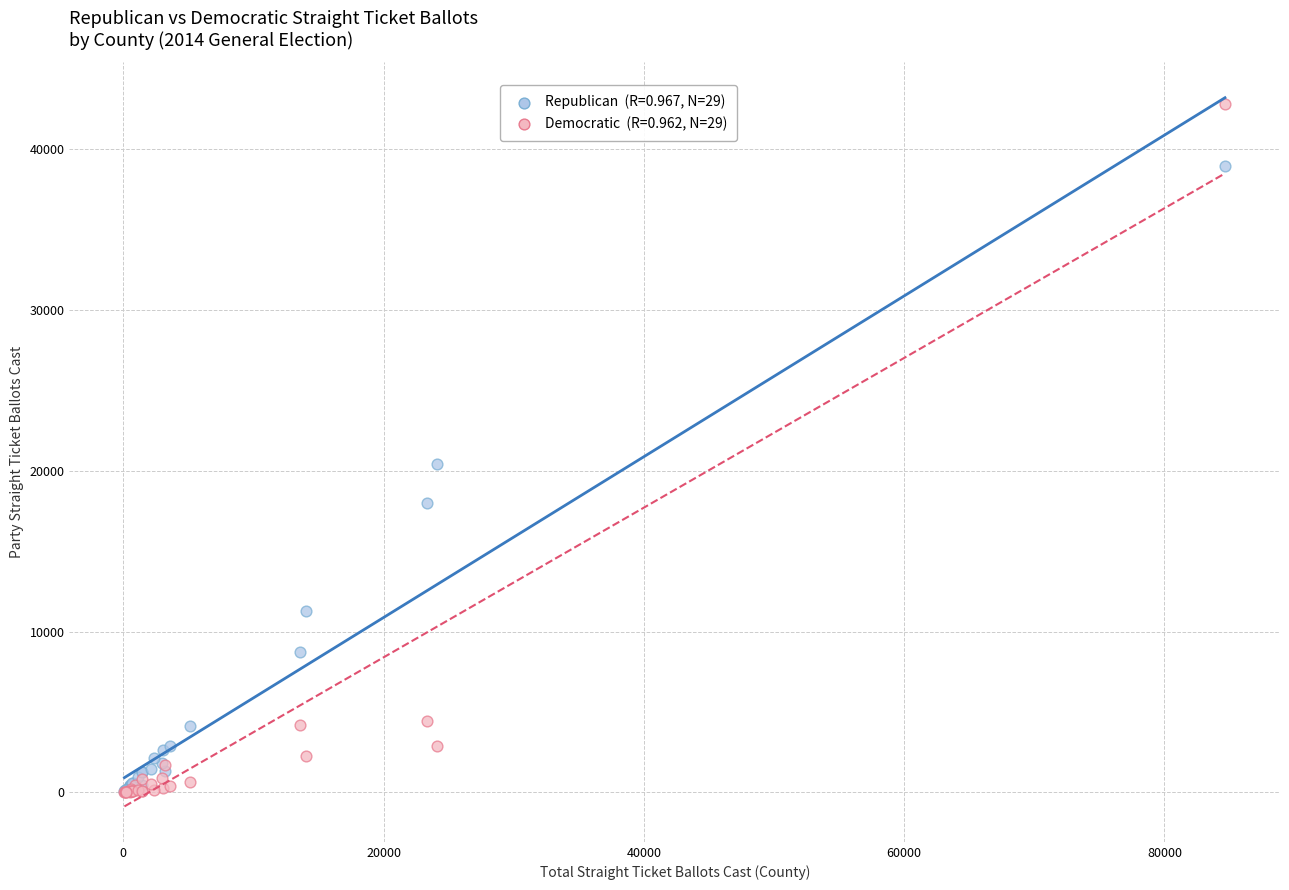

Across all series, what Y value is closest to 21405?

20407